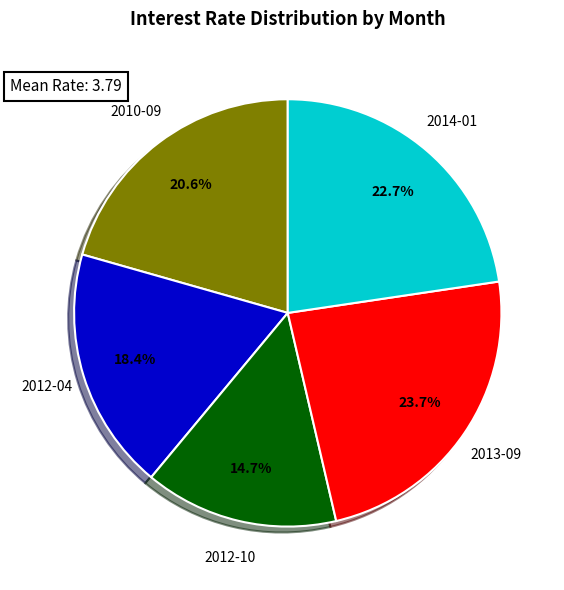

Does any single category account for the majority?

No